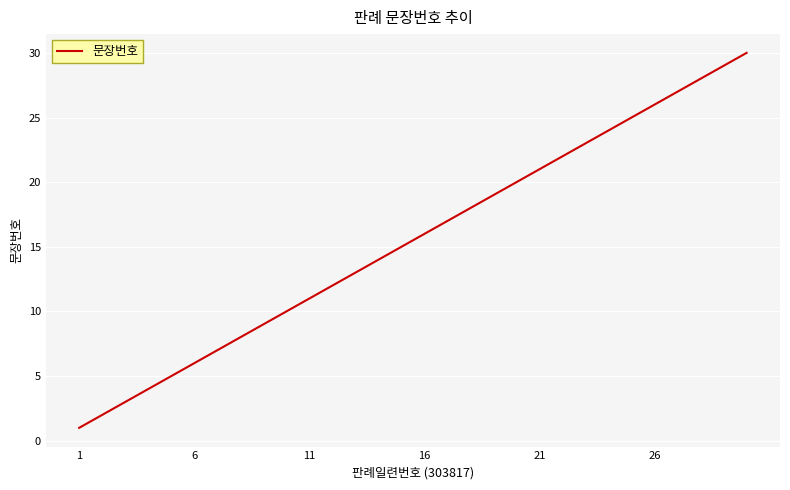

What is the greatest value displayed?

30